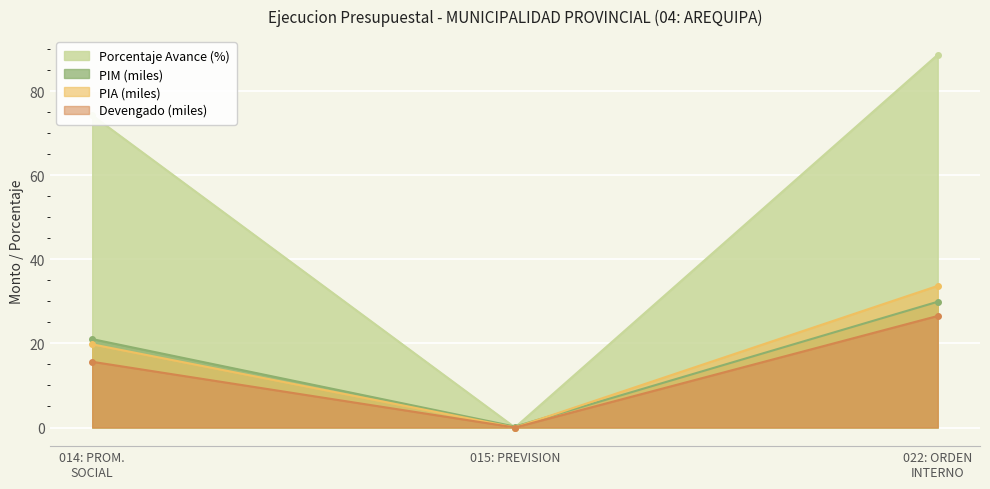

What is the sum of all porcentaje_avance values?

163.0